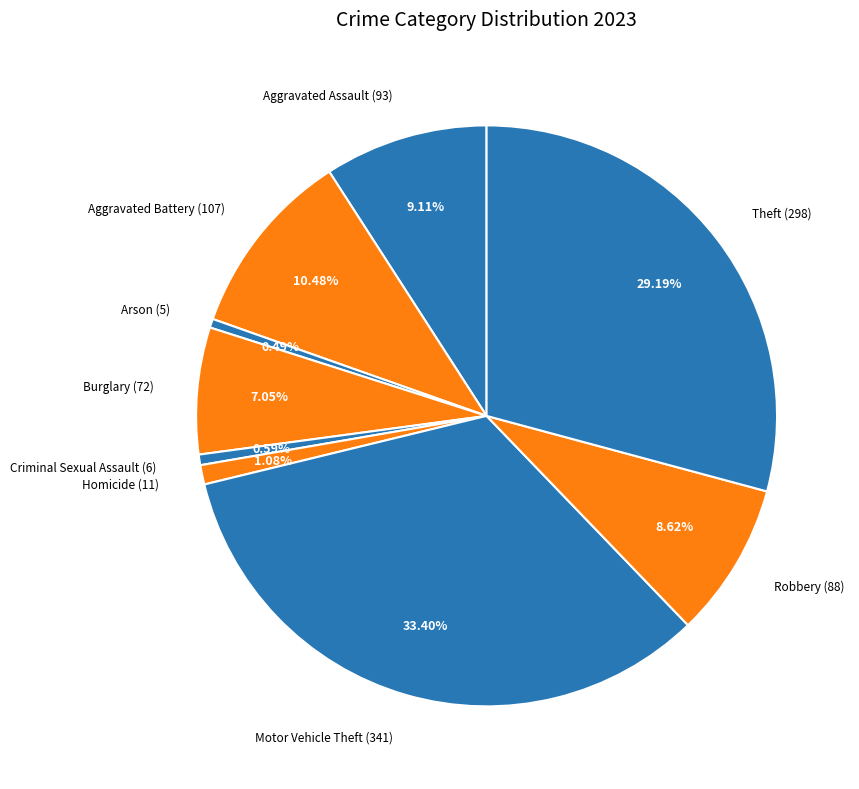

To the nearest percent, what portion does Aggravated Assault represent?

9%